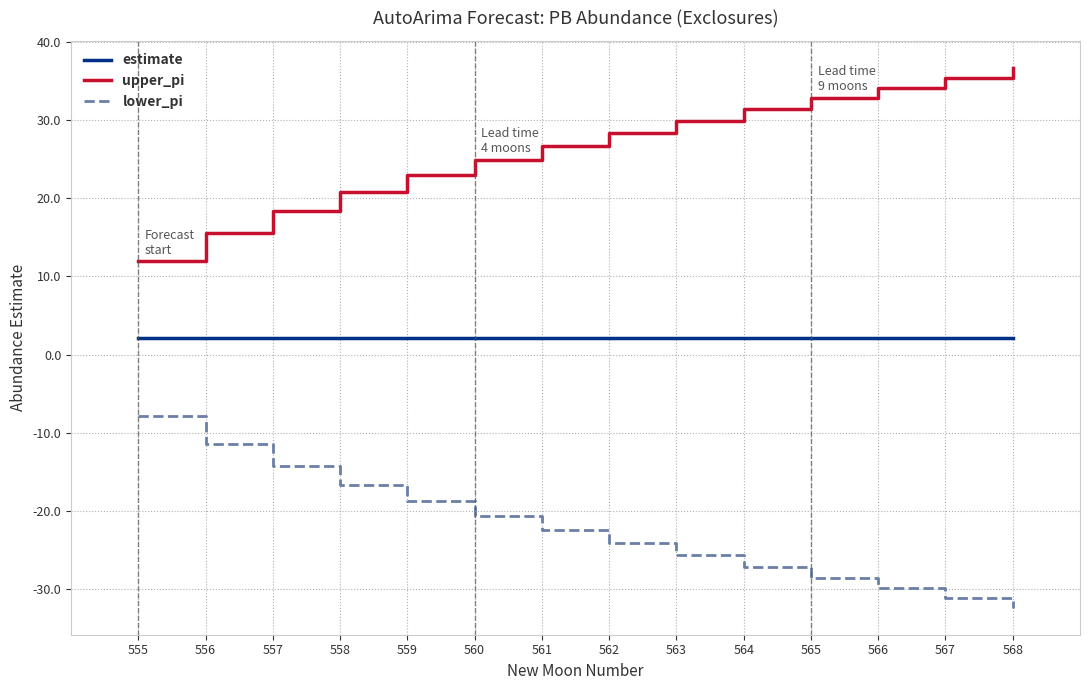

The value of lower_pi at 561 is -22.4. True or false?

True